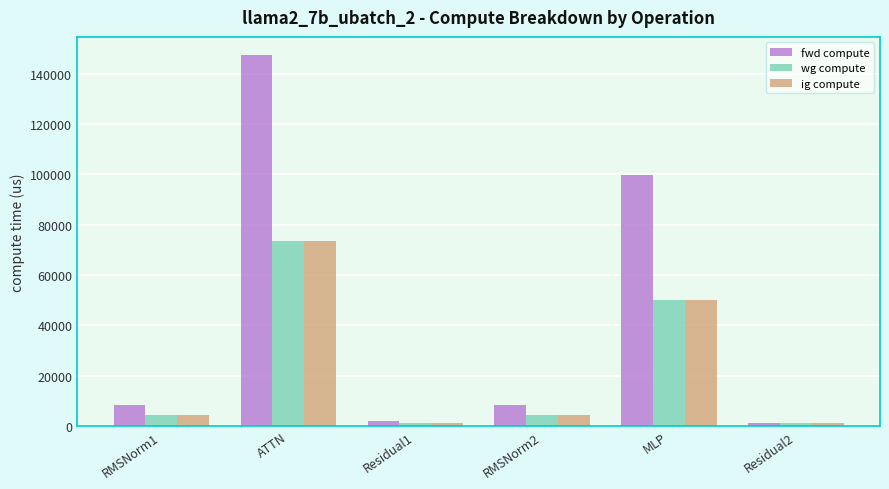

Is the value of wg compute at RMSNorm1 greater than the value of fwd compute at RMSNorm1?

No